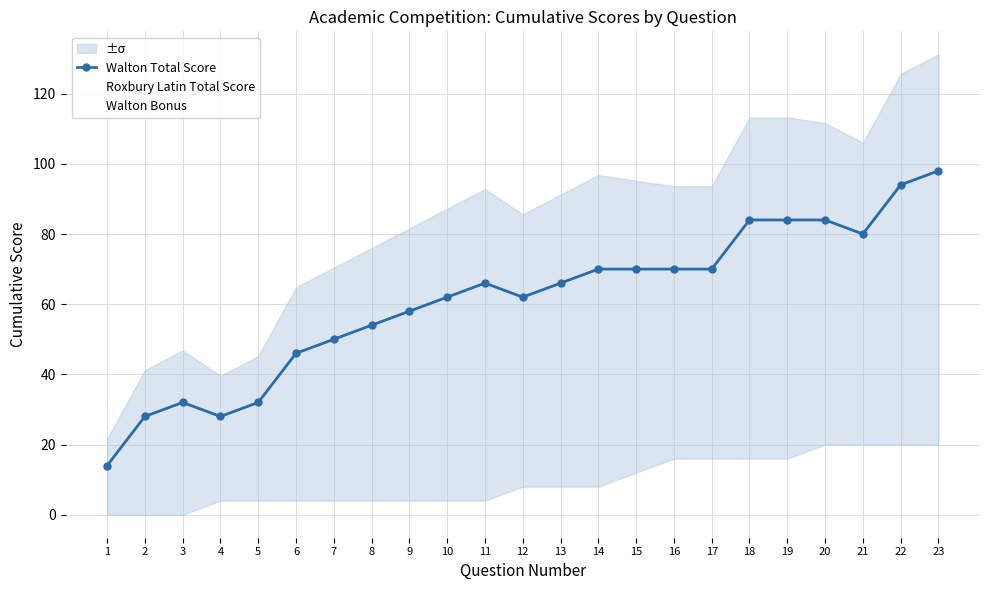

Which series has the largest total across all categories?

Walton Total Score